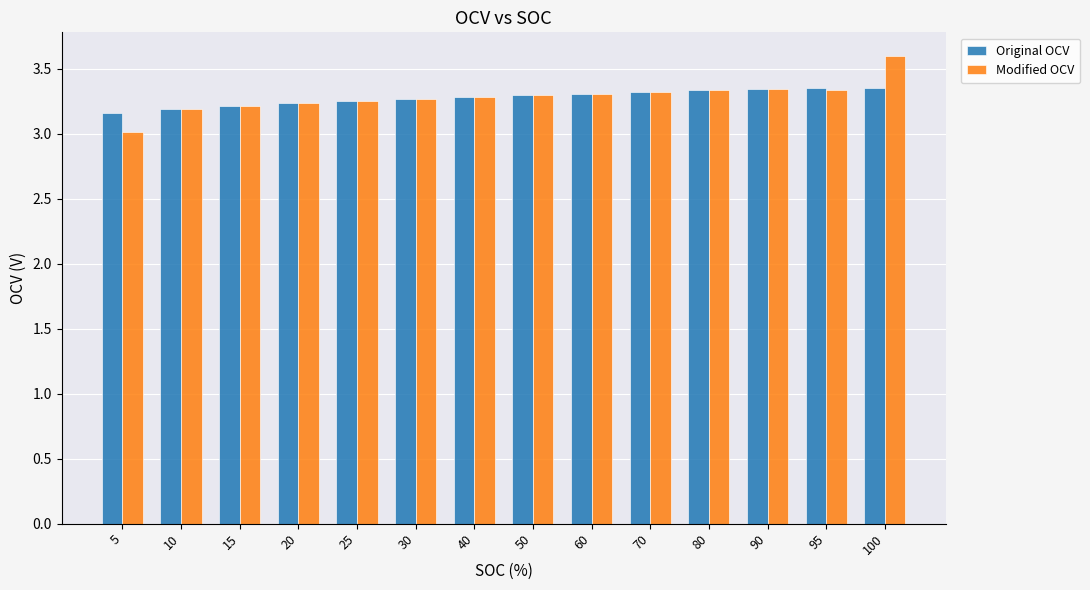

At which category is the sum across all series the highest?

100